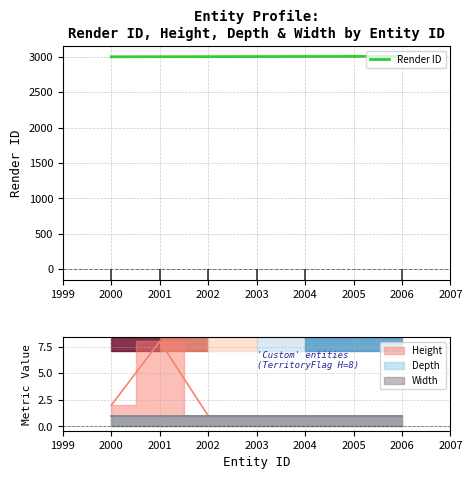

True or false: Render ID has a value of 3000 at 2000.

True